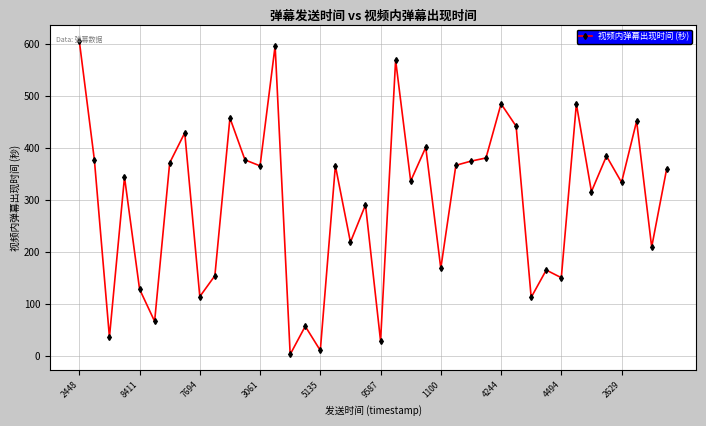

How many interior local valleys (lower than both neighbors) does the data have?

15